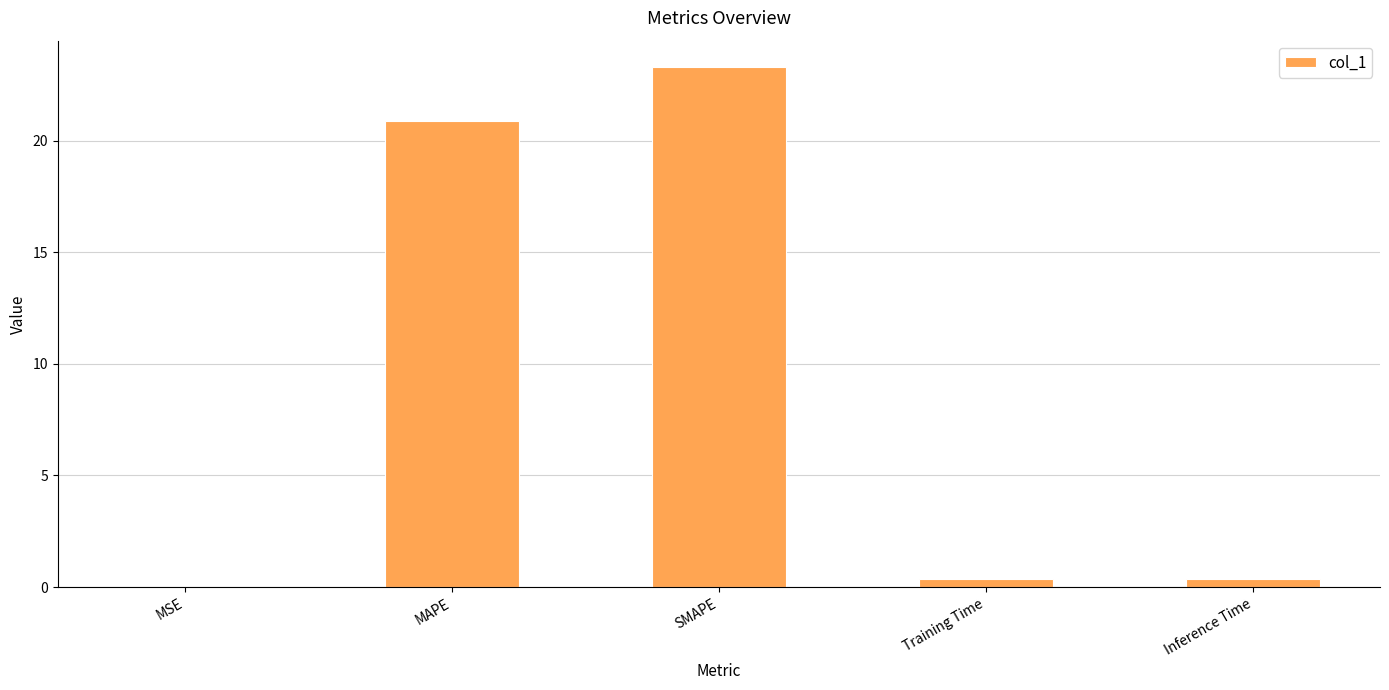

True or false: the data shows 35.6 at MAPE.

False